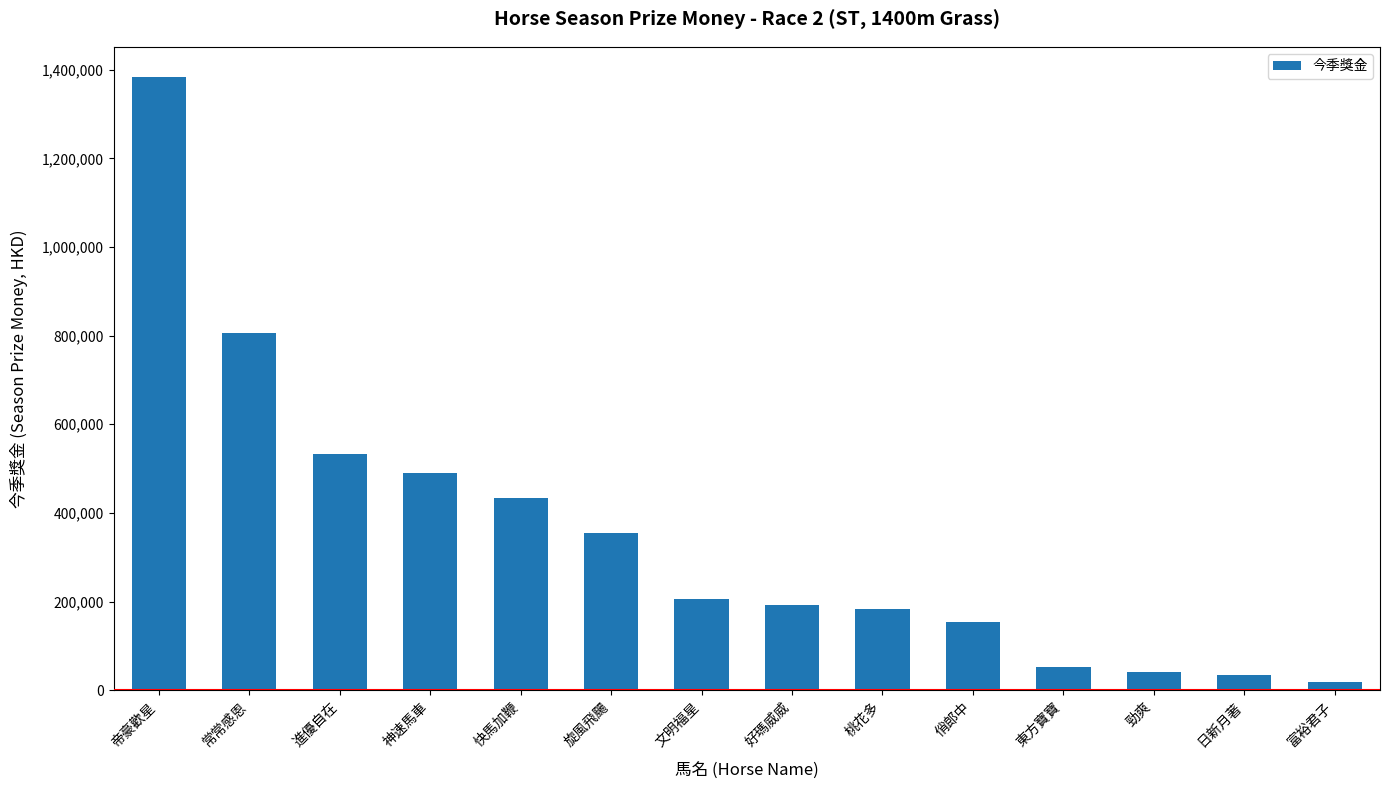

Approximately how many times larger is the value at 文明福星 compared to 日新月著?

5.8